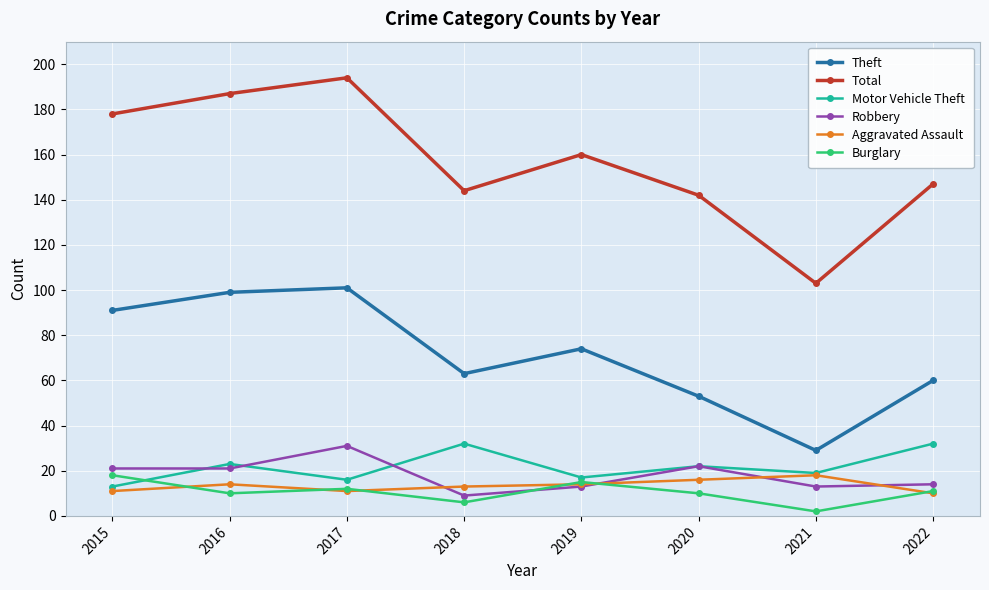

What is the difference between the highest and lowest values at 2022?

137